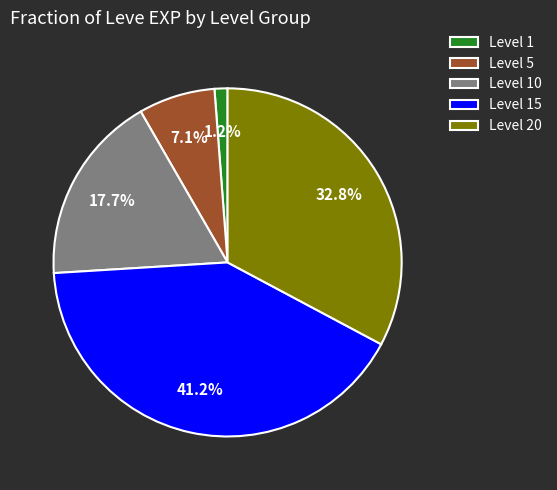

How many segments does this pie chart have?

5